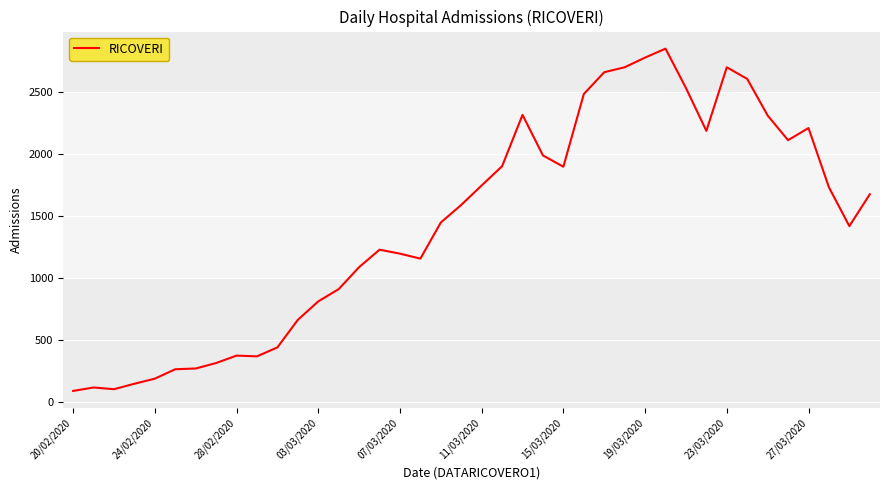

What is the smallest value displayed?

92